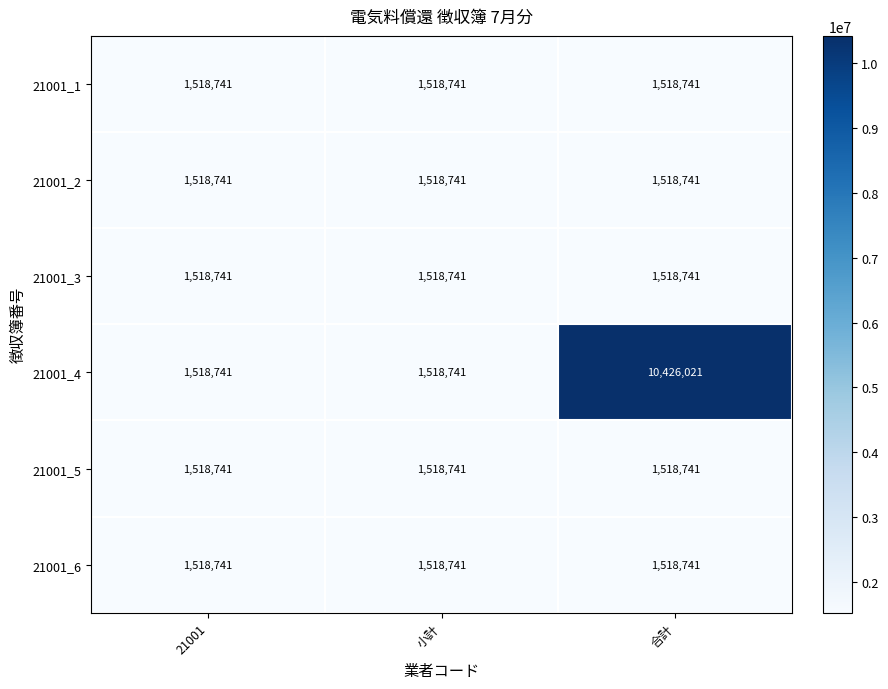

The 21001_2 series shows 1518741 at 小計. True or false?

True